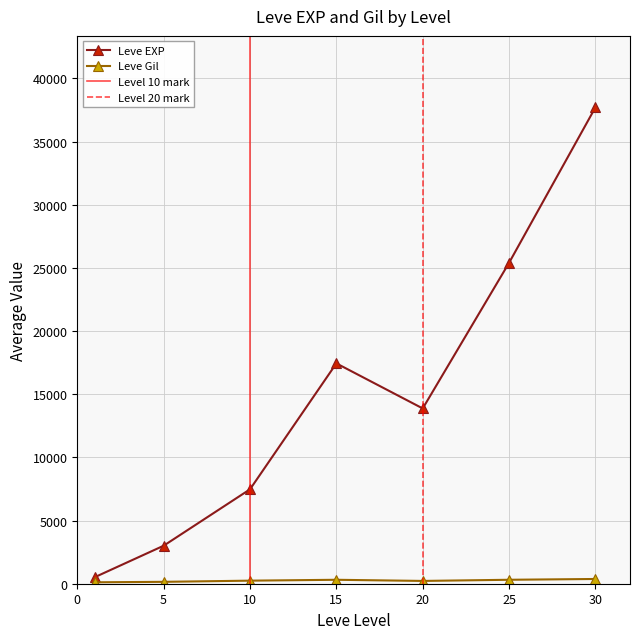

The value of Leve EXP at 15 is 17445.0. True or false?

True